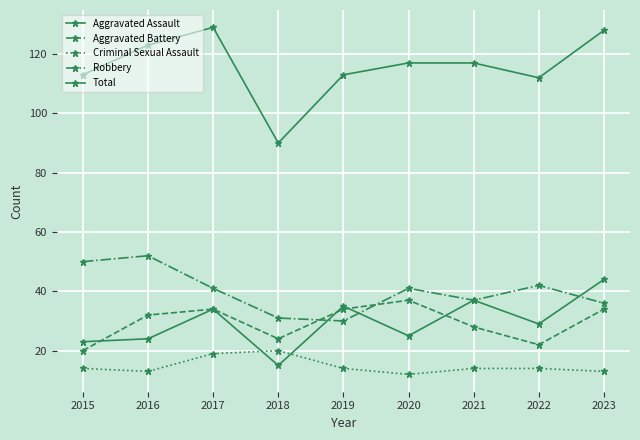

At which label does Aggravated Battery reach its peak?

2020